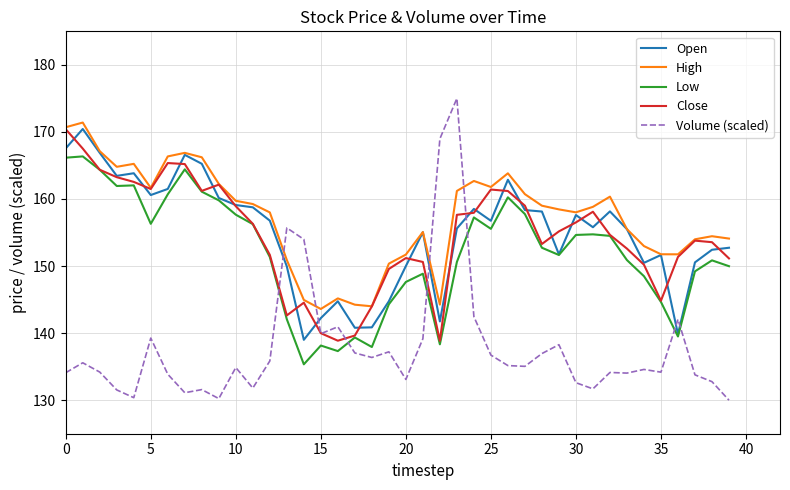

Which series has the largest total across all categories?

High